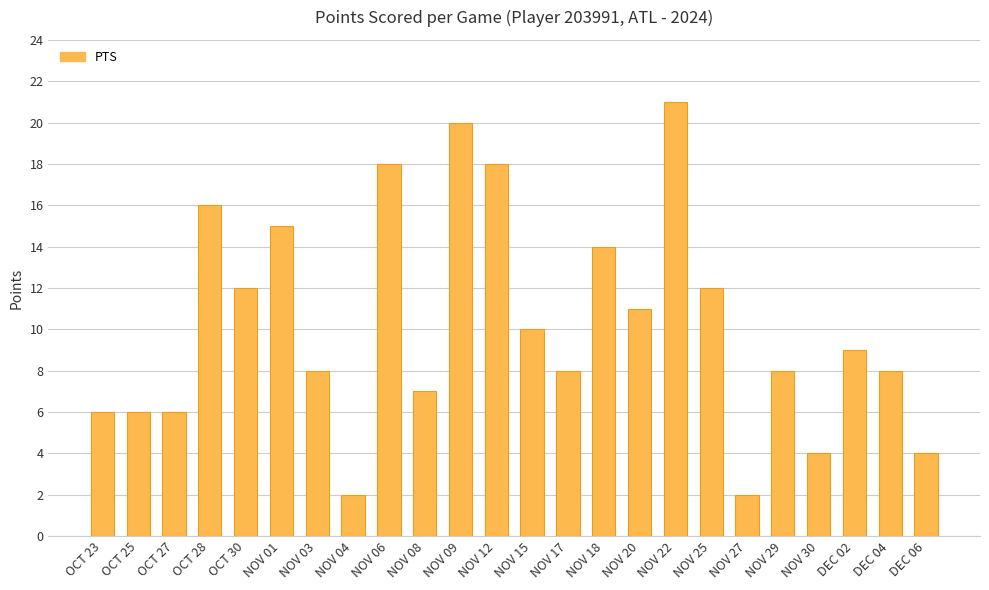

What is the label of the 8th bar from the left?

NOV 04